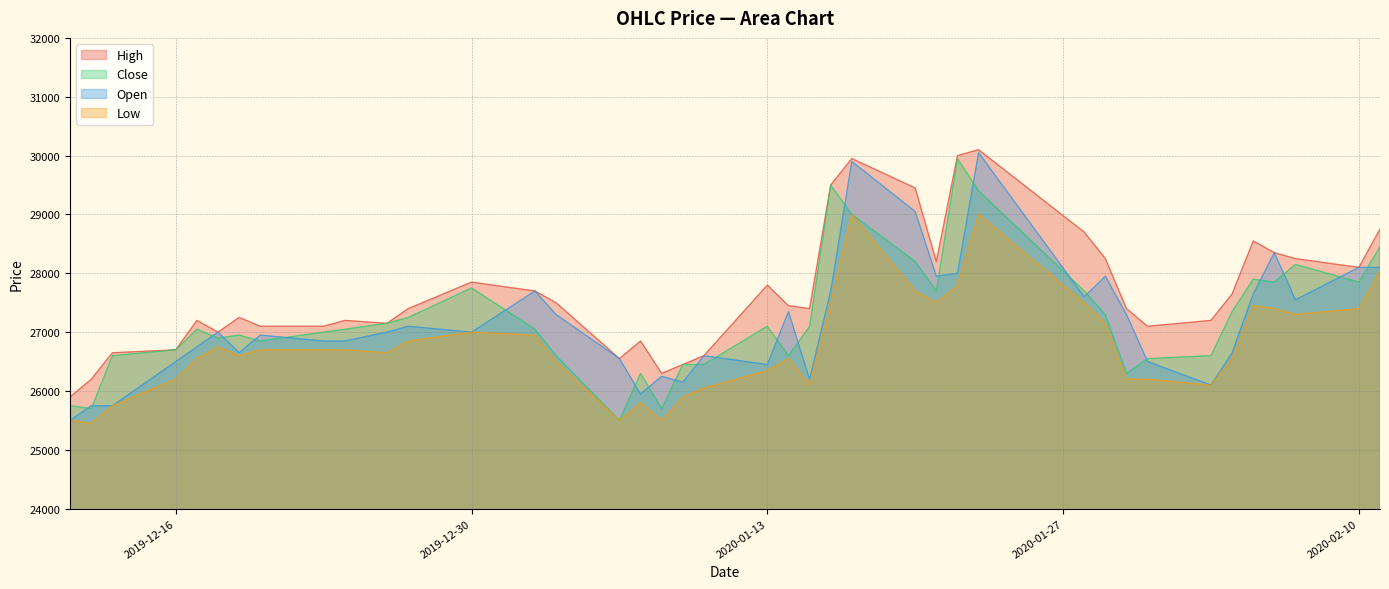

What is the difference between the second highest and minimum values in the Open series?

4400